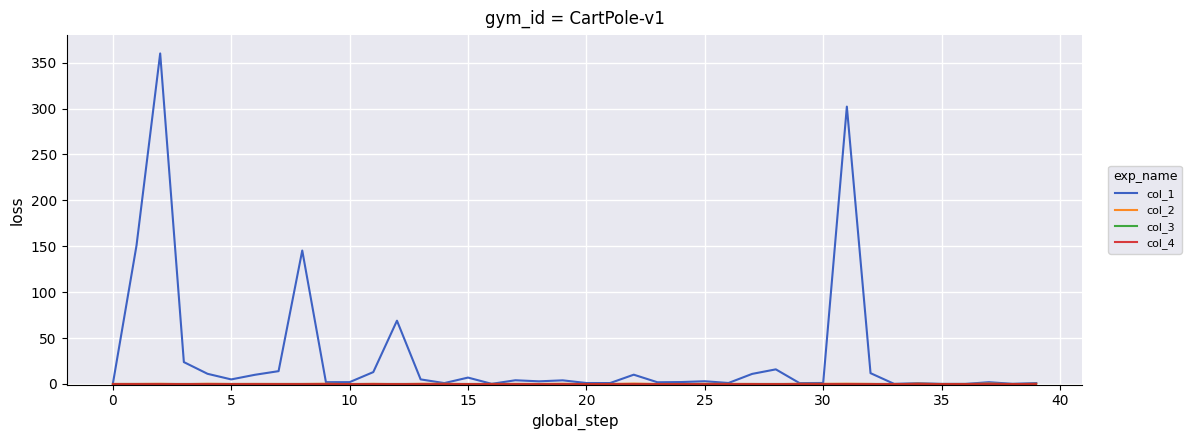

Is this an area chart (filled region under the line)?

No